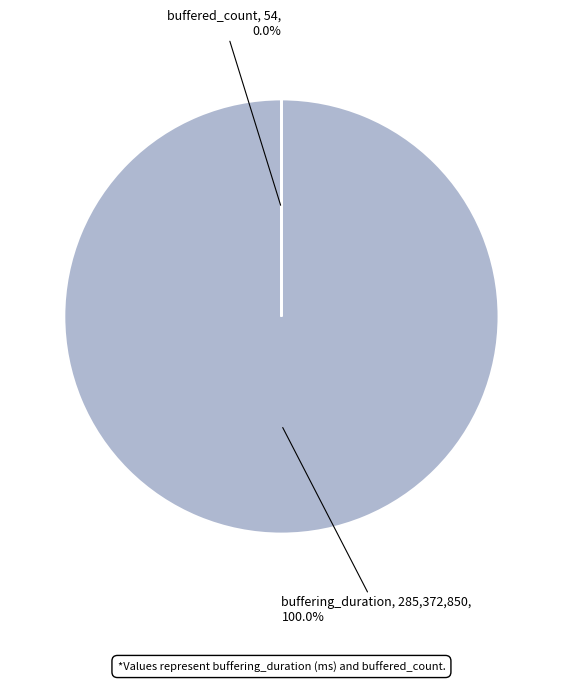

Is it true that buffered_count is 1% of the pie?

False